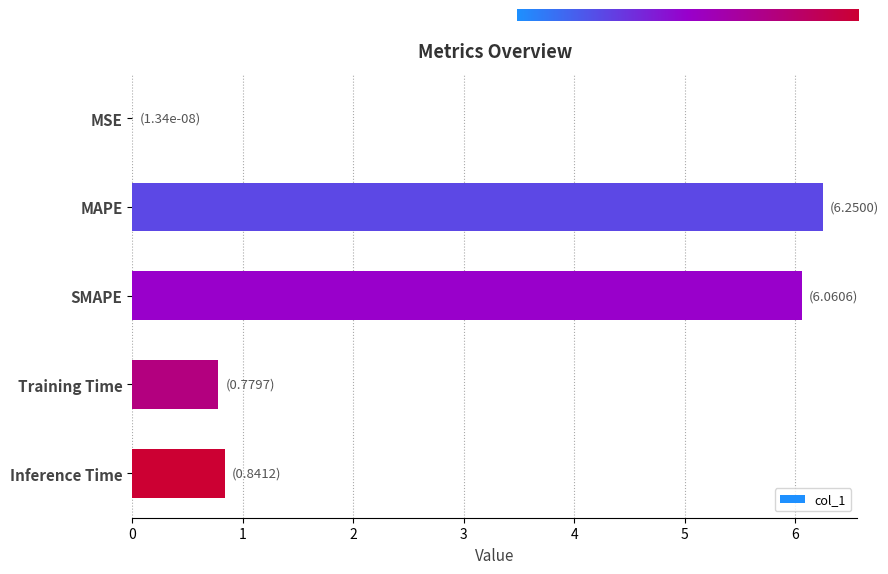

Between Inference Time and SMAPE, which is larger?

SMAPE